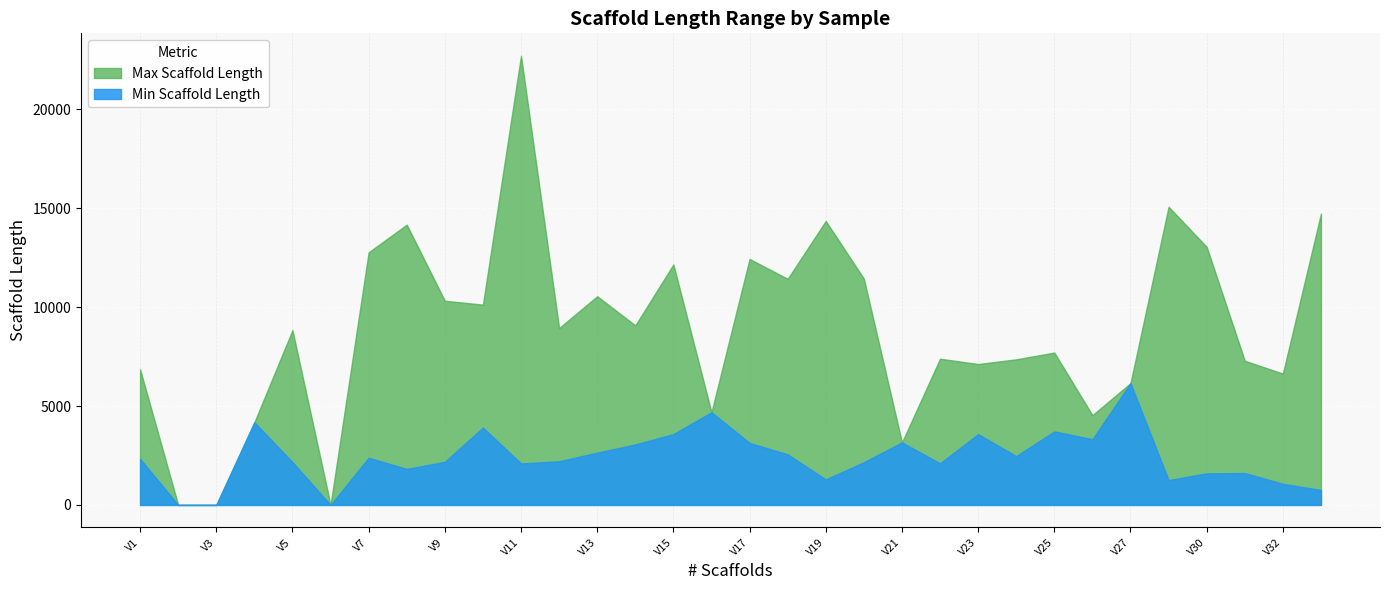

At which category is the sum across all series the highest?

V11